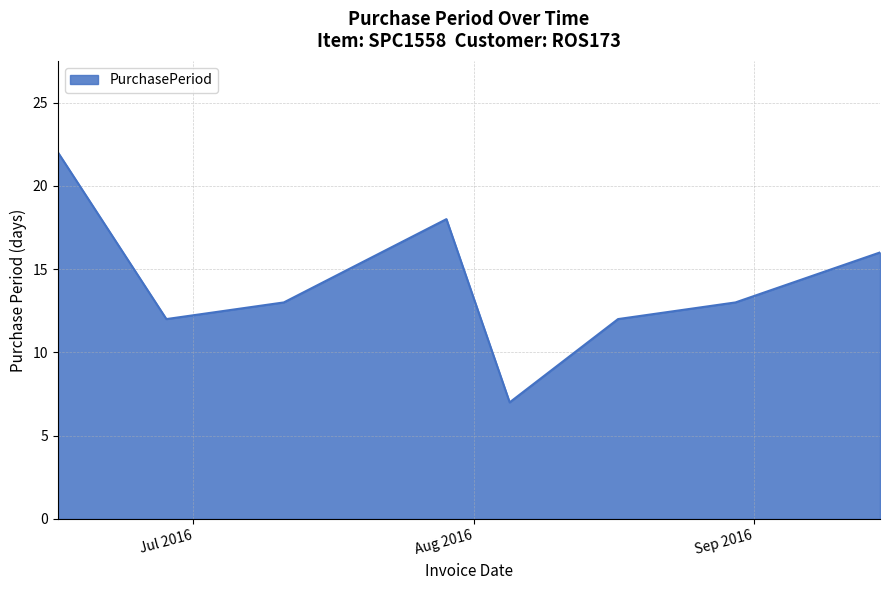

How many interior local peaks (higher than both neighbors) does the data have?

1